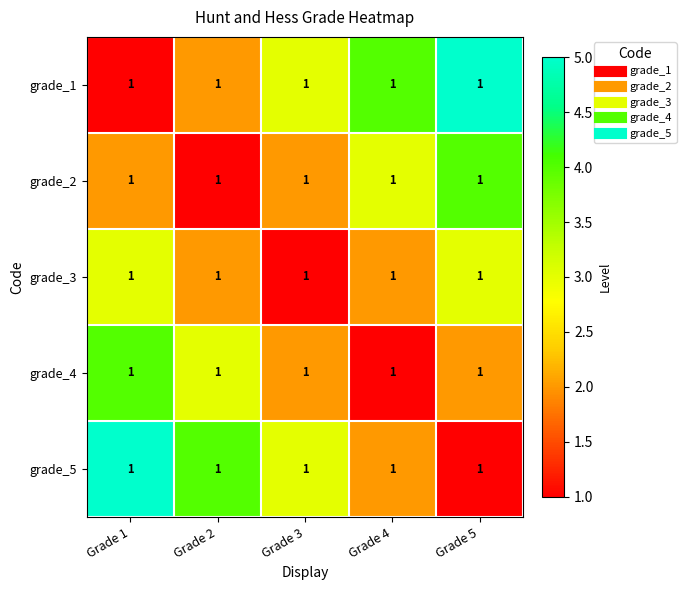

Between Grade 1 and Grade 4, which series saw the biggest shift?

grade_1